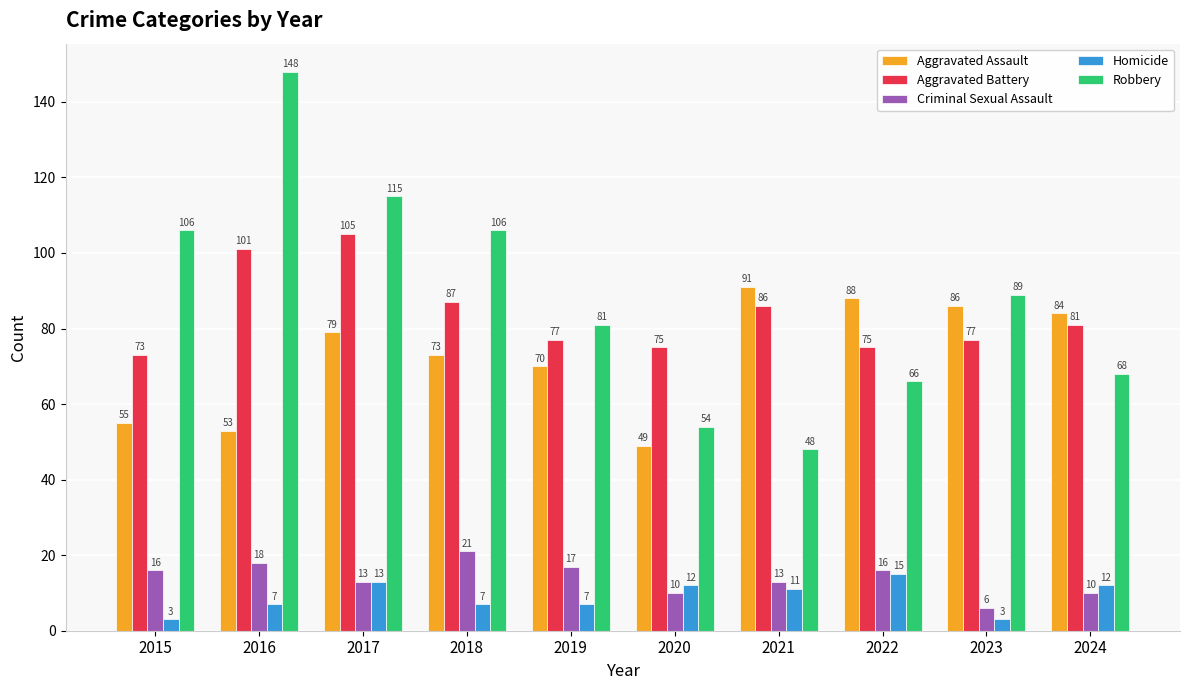

Reading left to right, list all the values displayed in this chart.

Aggravated Assault: 2015=55	2016=53	2017=79	2018=73	2019=70	2020=49	2021=91	2022=88	2023=86	2024=84
Aggravated Battery: 2015=73	2016=101	2017=105	2018=87	2019=77	2020=75	2021=86	2022=75	2023=77	2024=81
Criminal Sexual Assault: 2015=16	2016=18	2017=13	2018=21	2019=17	2020=10	2021=13	2022=16	2023=6	2024=10
Homicide: 2015=3	2016=7	2017=13	2018=7	2019=7	2020=12	2021=11	2022=15	2023=3	2024=12
Robbery: 2015=106	2016=148	2017=115	2018=106	2019=81	2020=54	2021=48	2022=66	2023=89	2024=68